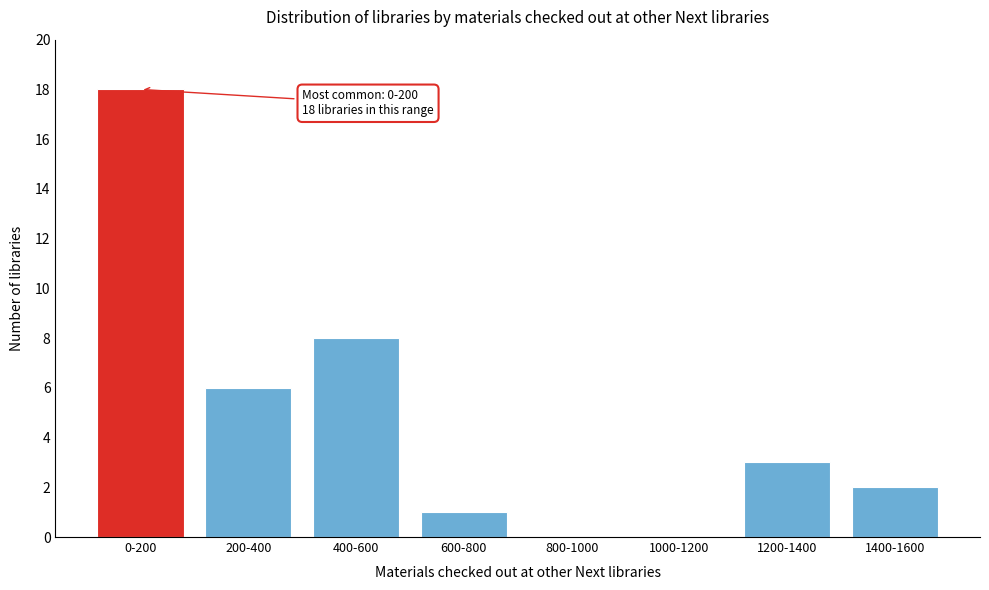

Reading left to right, extract all data points from this chart.

0-200=18	200-400=6	400-600=8	600-800=1	800-1000=0	1000-1200=0	1200-1400=3	1400-1600=2